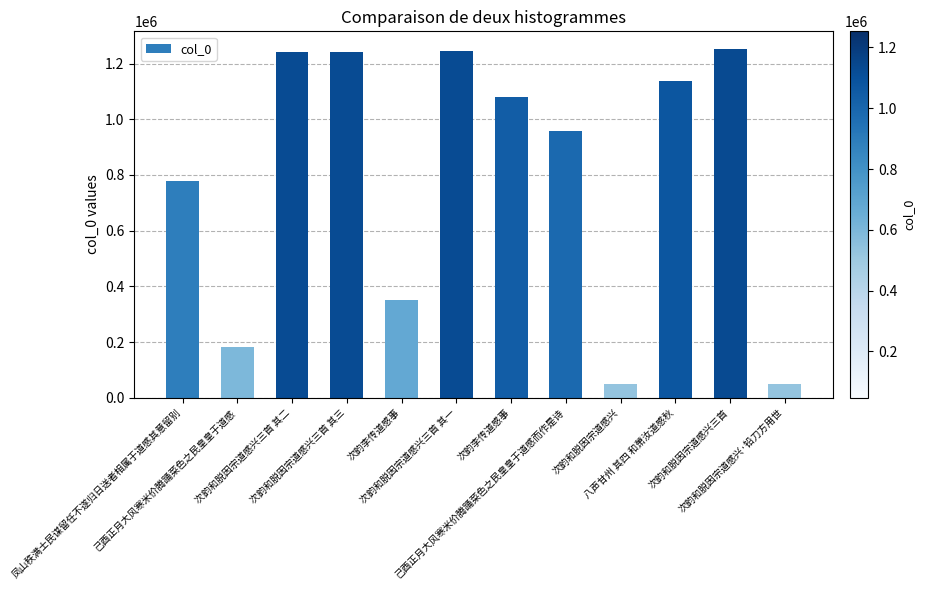

Reading right to left, what are all the values shown in this chart?

47645	1253023	1136936	47644	958218	1078743	1246132	352044	1241514	1241513	181626	776808